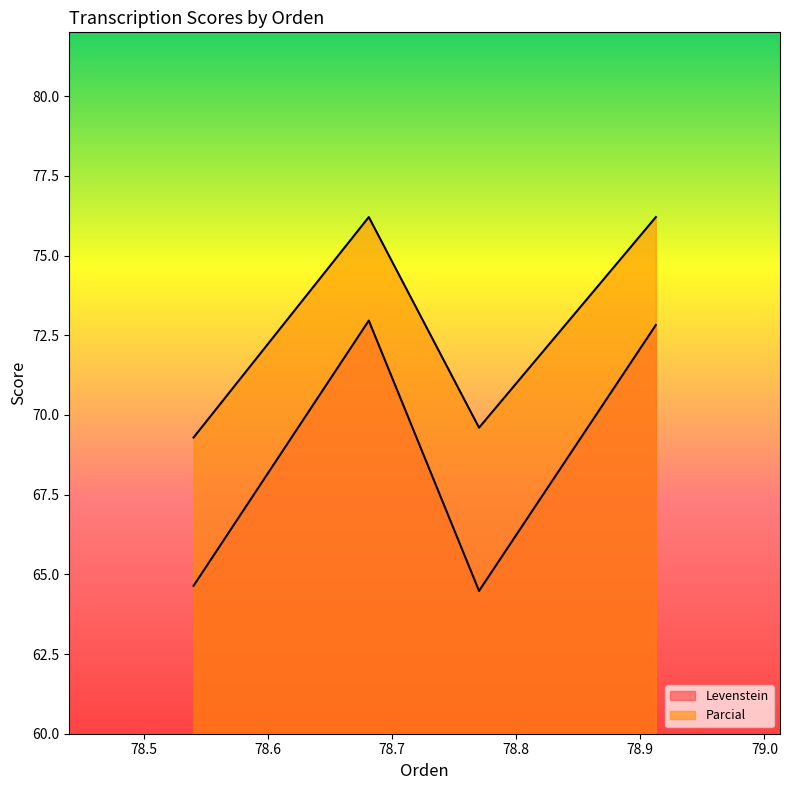

What are all the series names shown in the legend?

Levenstein, Parcial